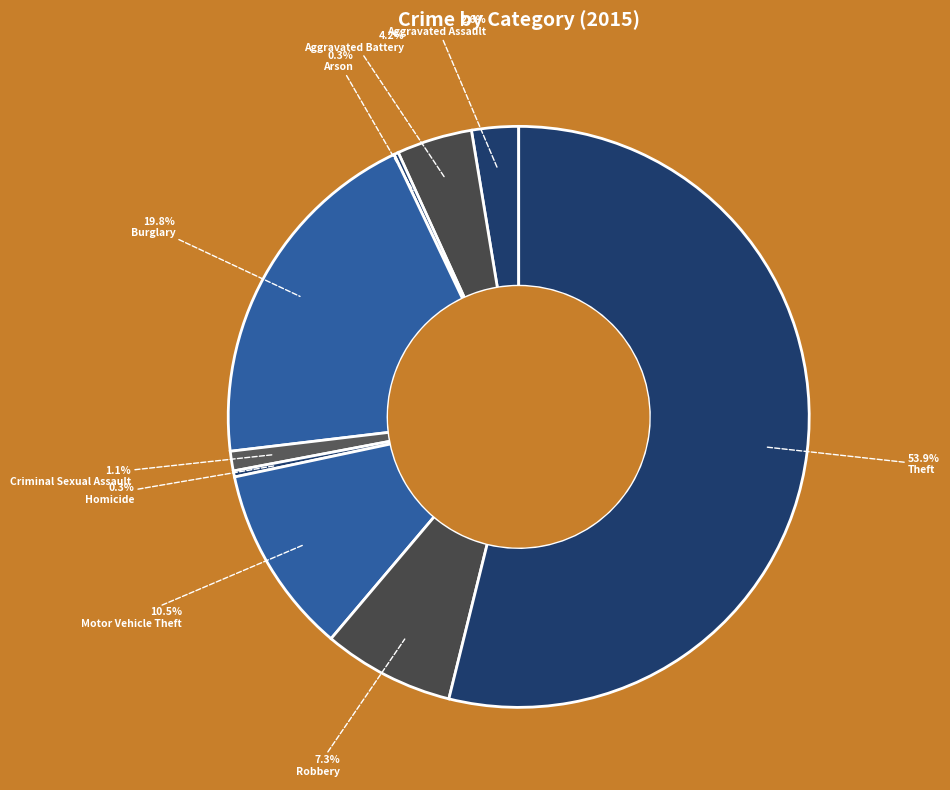

Rank the categories by value from lowest to highest.

Arson, Homicide, Criminal Sexual Assault, Aggravated Assault, Aggravated Battery, Robbery, Motor Vehicle Theft, Burglary, Theft